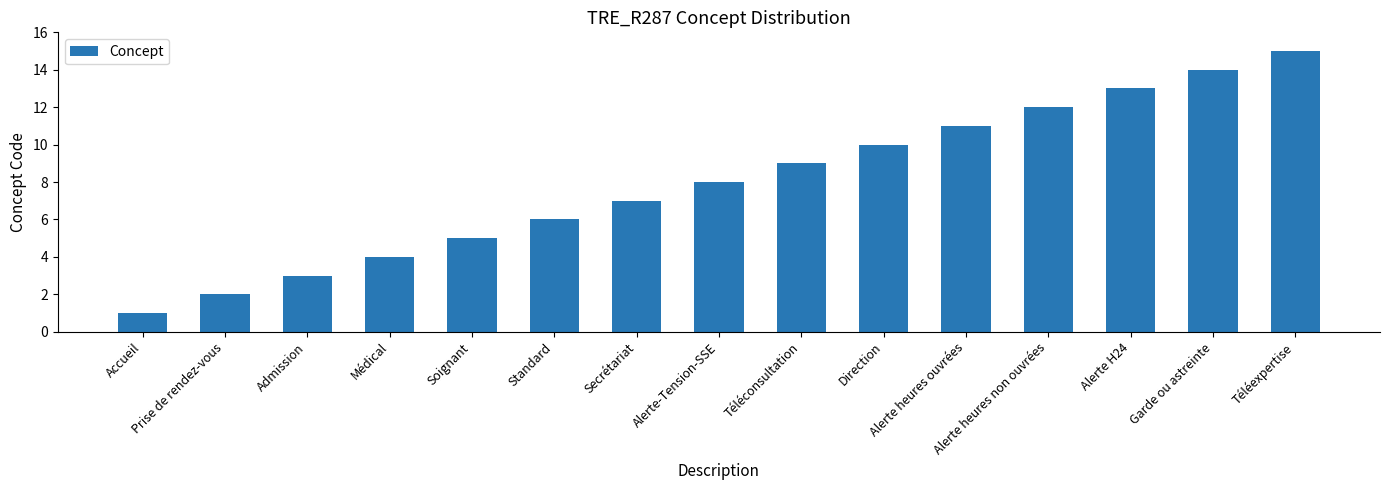

What is the label of the 11th bar from the left?

Alerte heures ouvrées